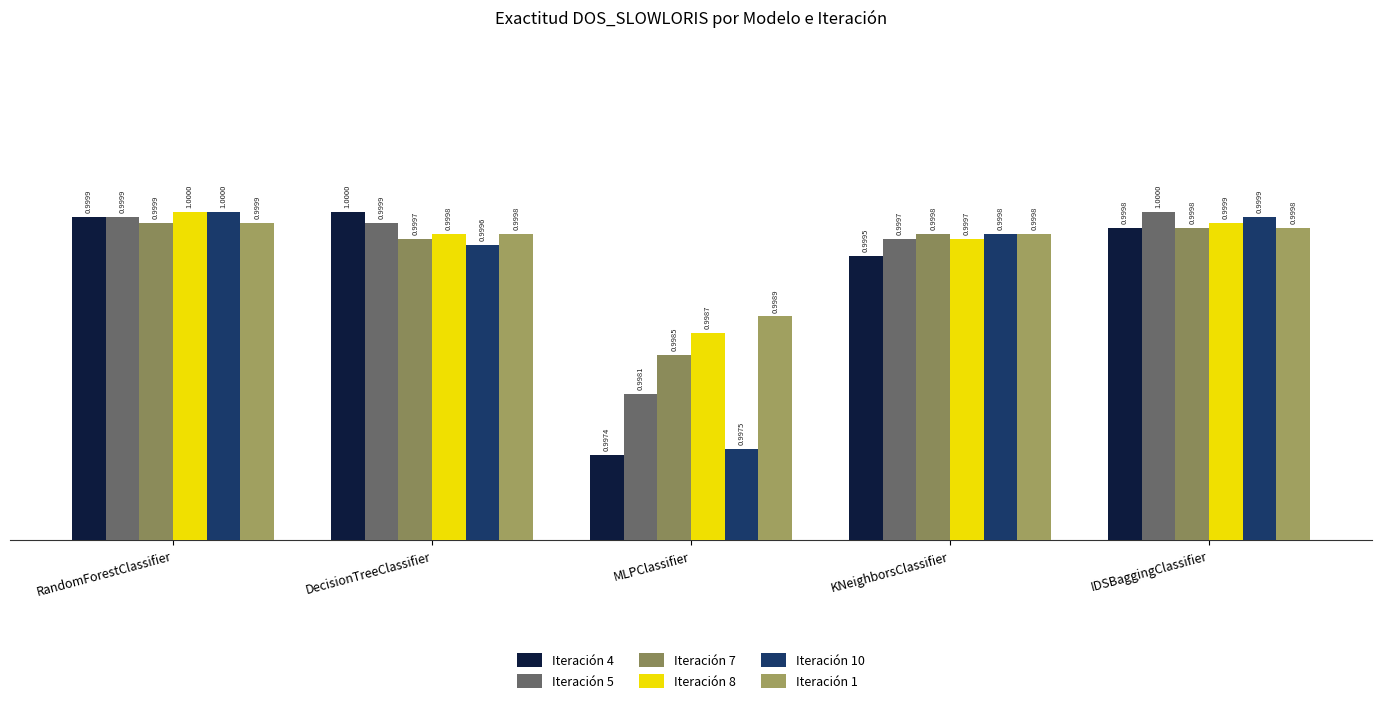

Read the Iteración 10 value at DecisionTreeClassifier.

1.0